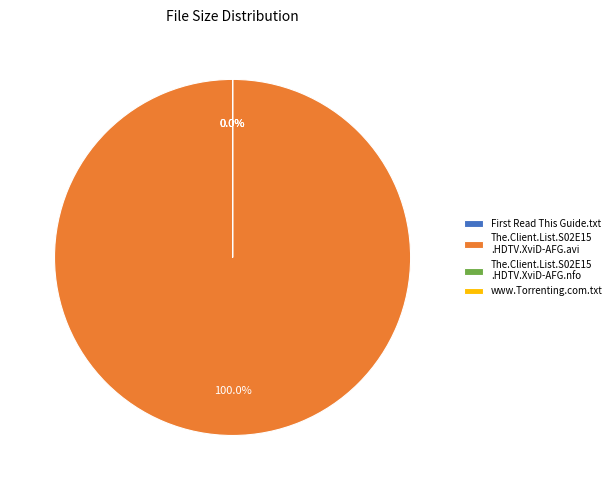

Is it true that www.Torrenting.com.txt is 0% of the pie?

True